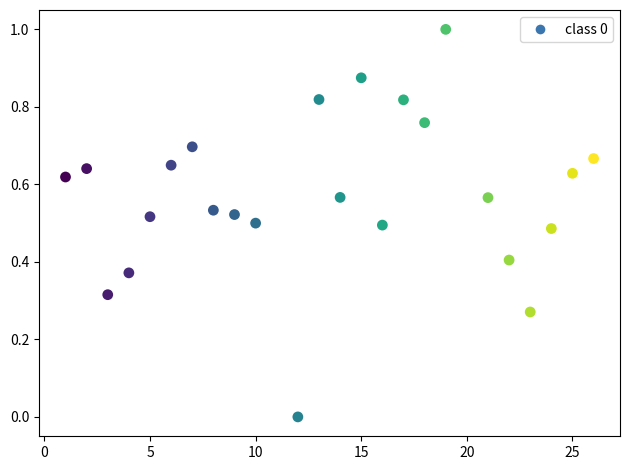

What is the range of X values (max minus min)?

25.0